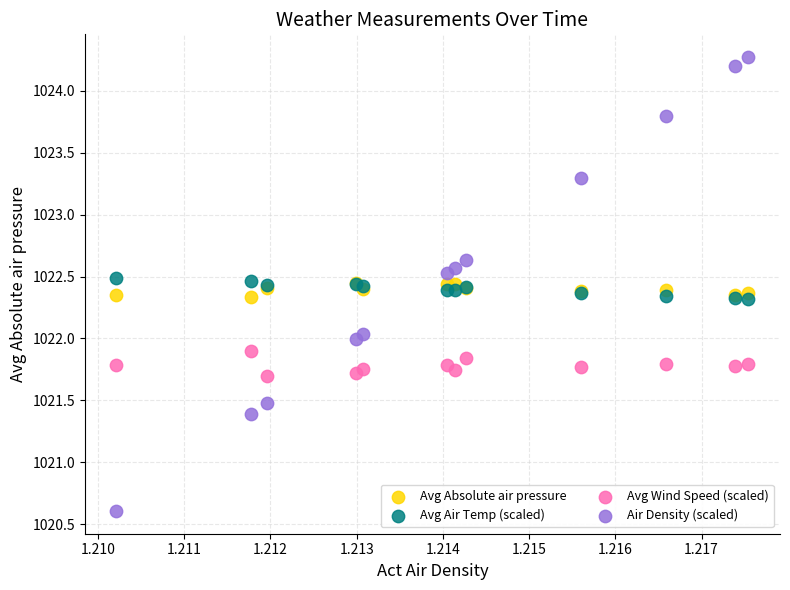

What are all the series names shown in the legend?

Avg Absolute air pressure, Avg Air Temp (scaled), Avg Wind Speed (scaled), Air Density (scaled)